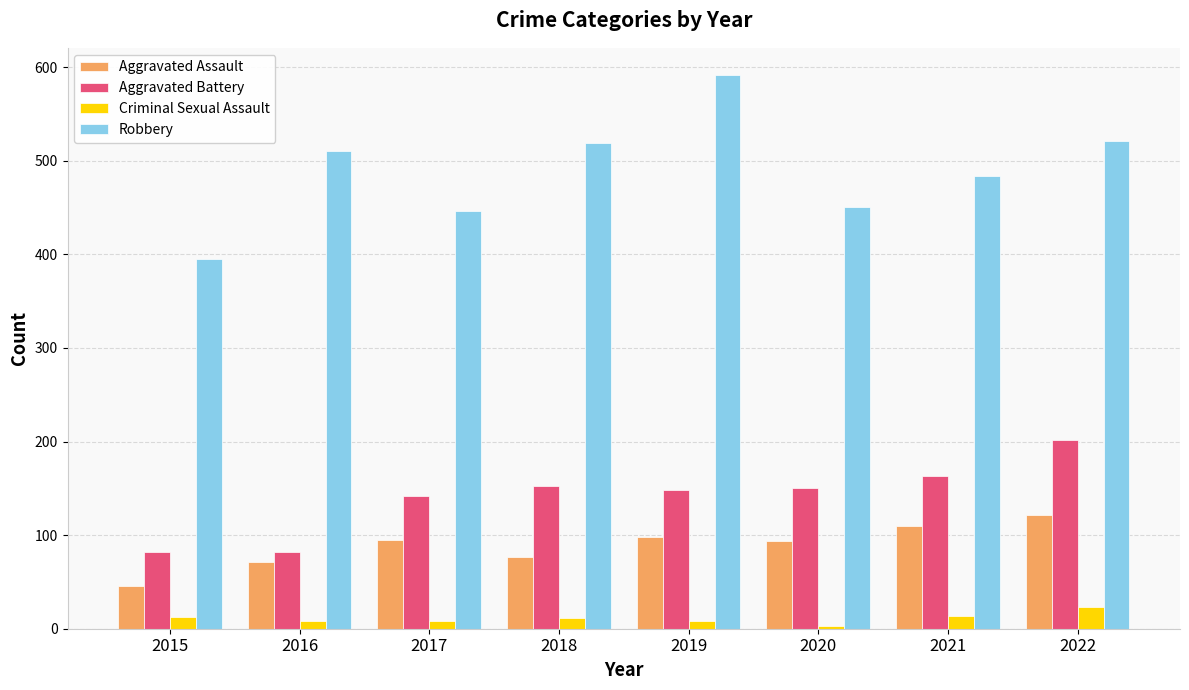

What is the difference between the second highest and minimum values in the Aggravated Battery series?

81